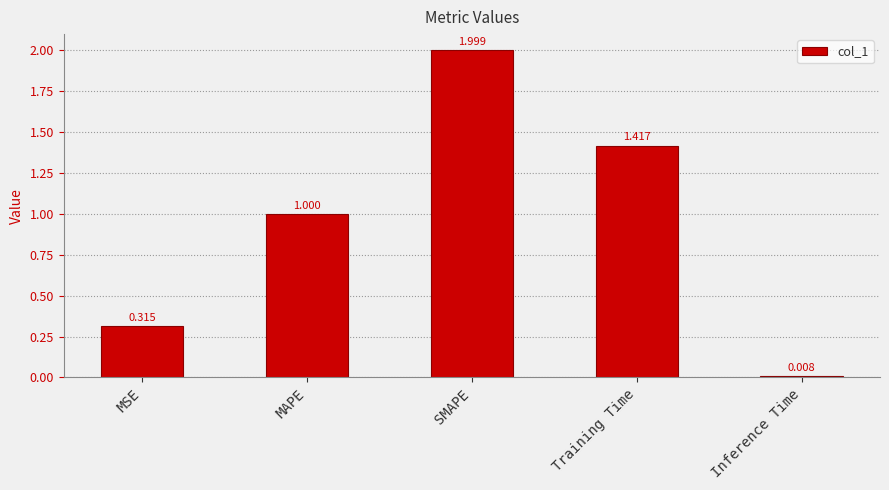

Rank the categories by value from highest to lowest.

SMAPE, Training Time, MAPE, MSE, Inference Time